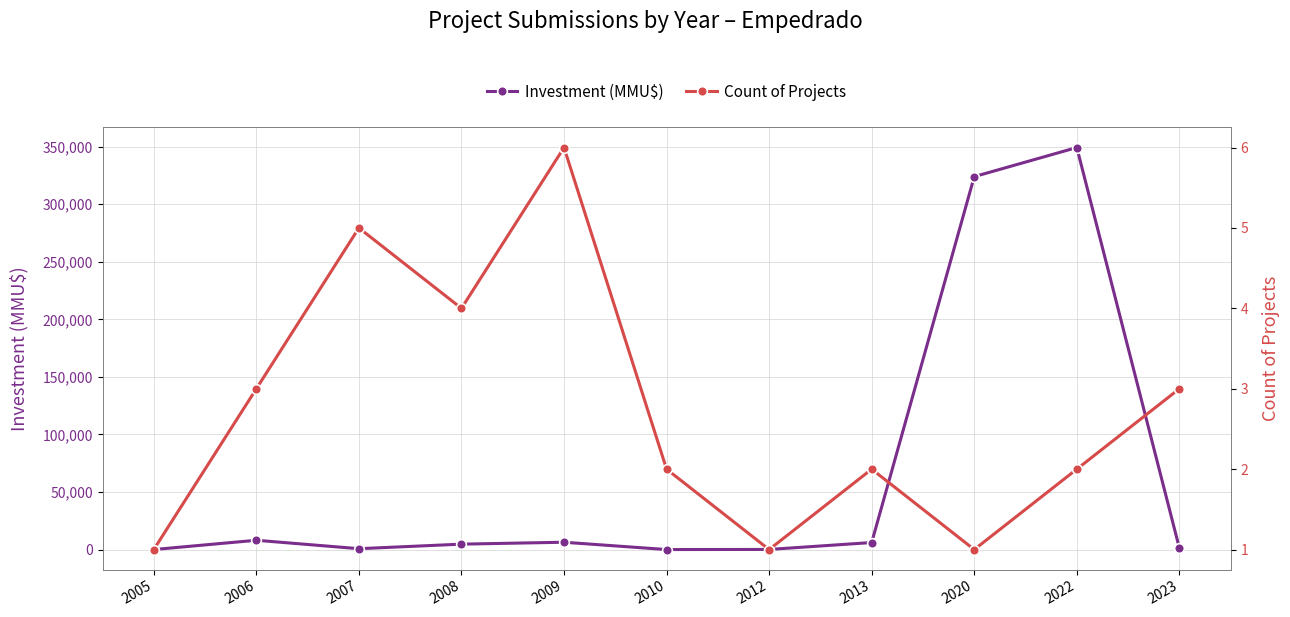

The Investment (MMU$) series shows 479574 at 2022. True or false?

False